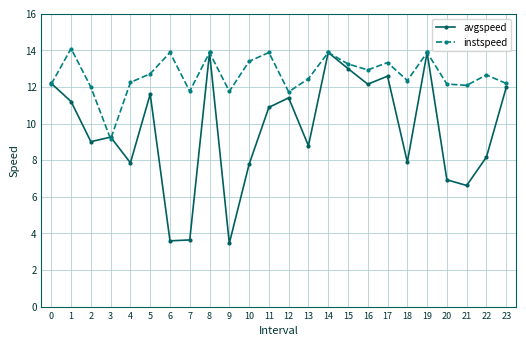

What is the total value across all series at 8?

27.8